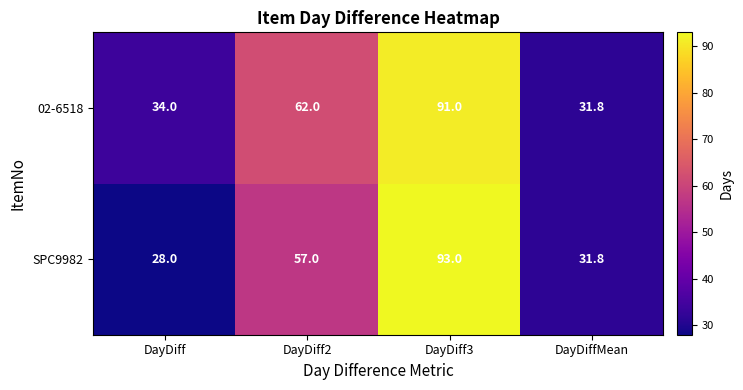

The value of 02-6518 at DayDiff is 34.0. True or false?

True